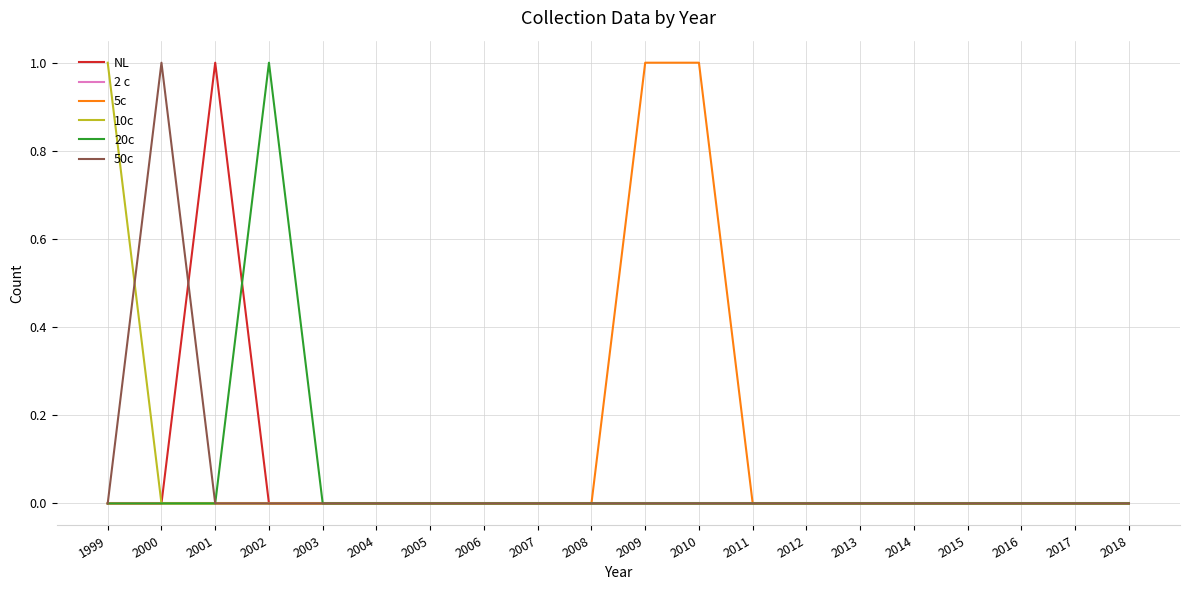

True or false: 50c and NL cross at least once.

True